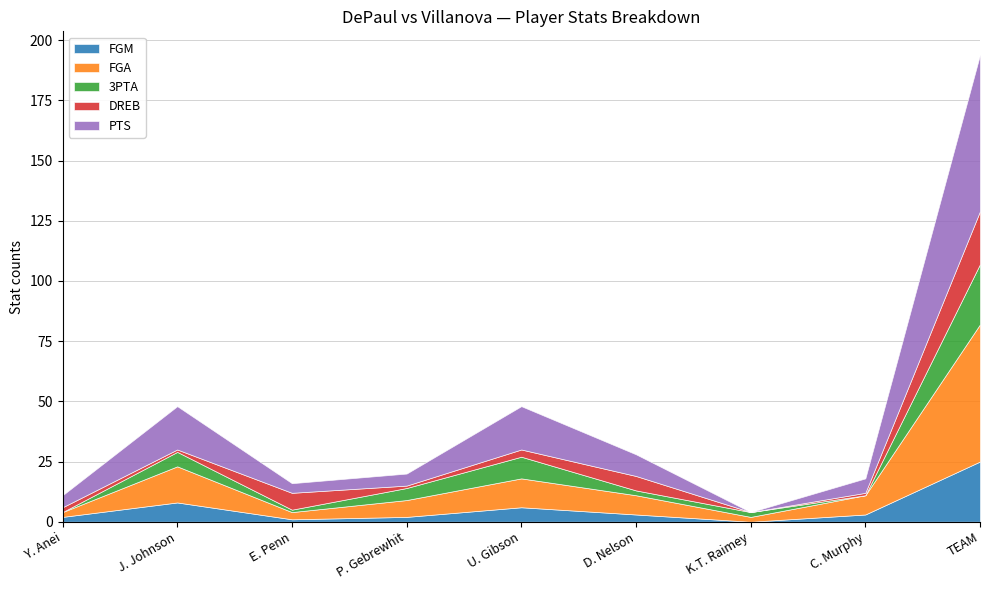

What is the difference between the maximum and minimum values in the PTS series?

65